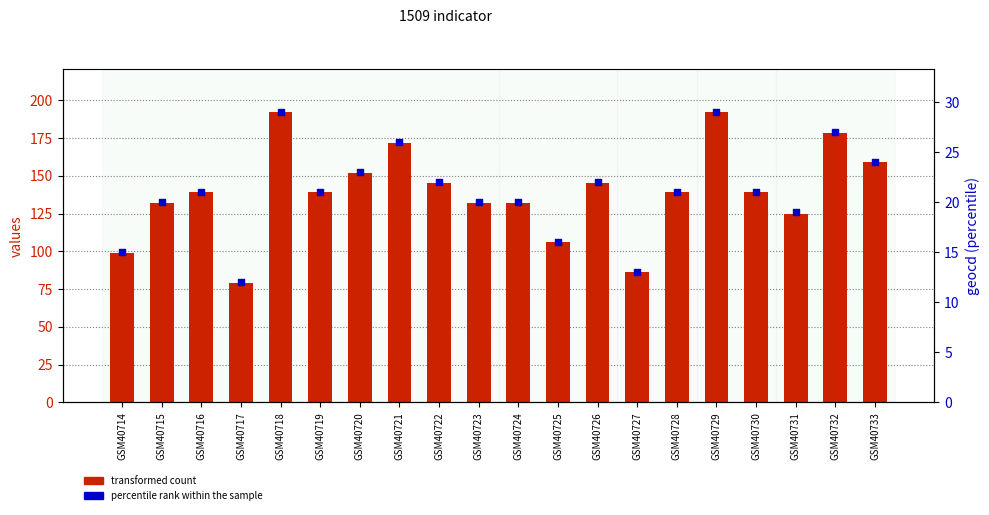

At how many categories does at least one series exceed 20?

20